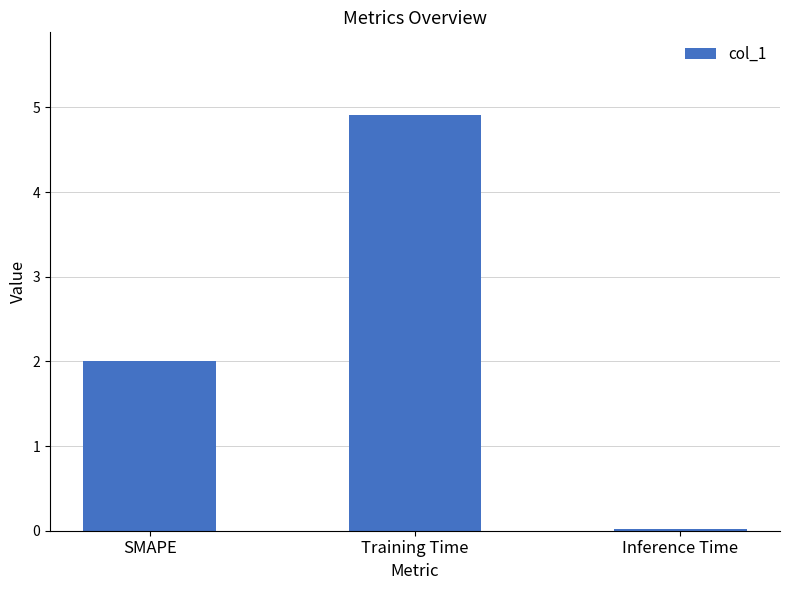

How many categories are shown in the chart?

3